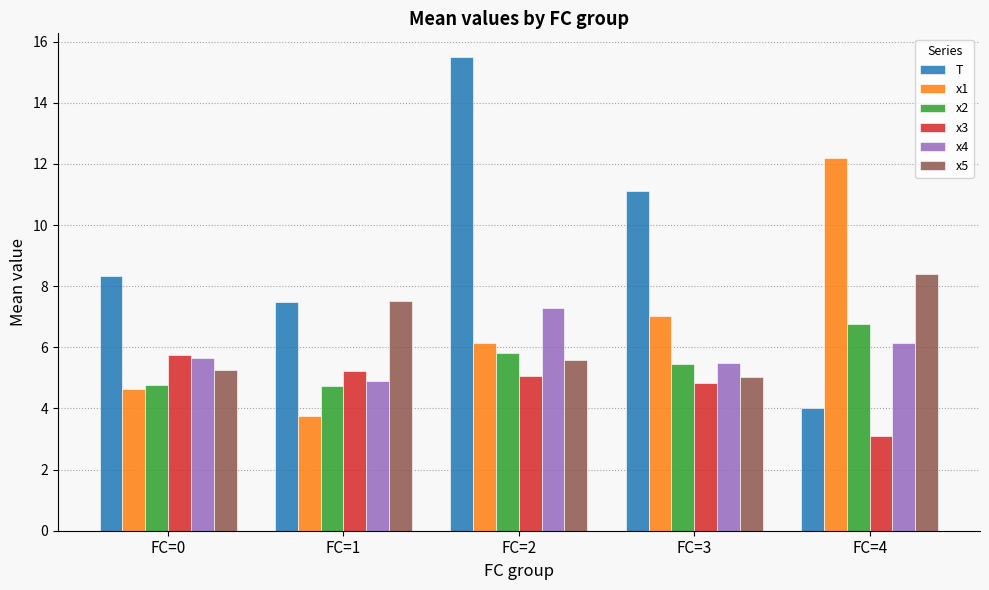

What is the sum of all x5 values?

31.8